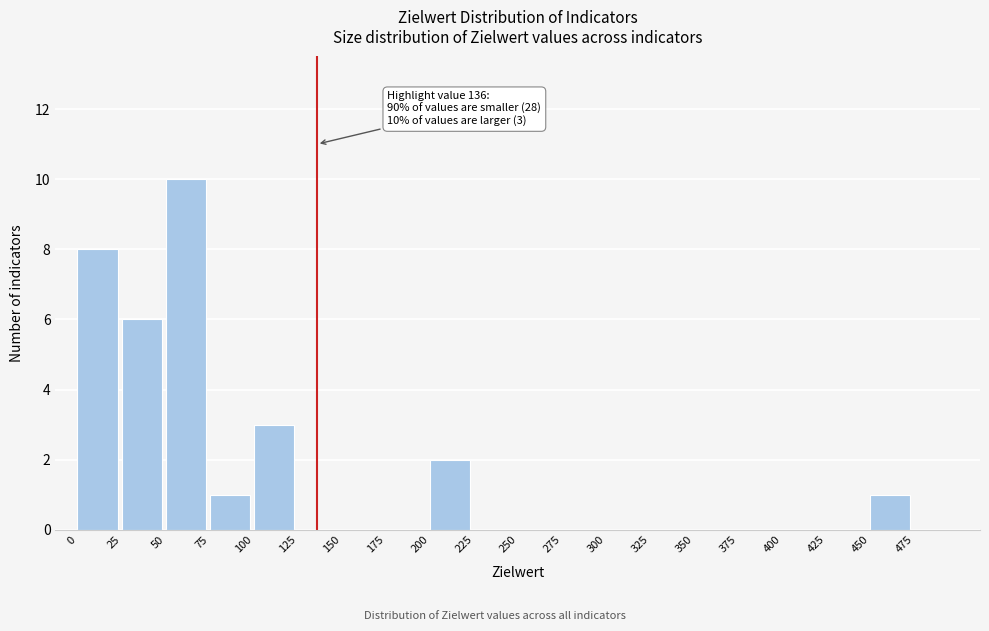

Over which range of the x-axis is the bar tallest?

50 to 75